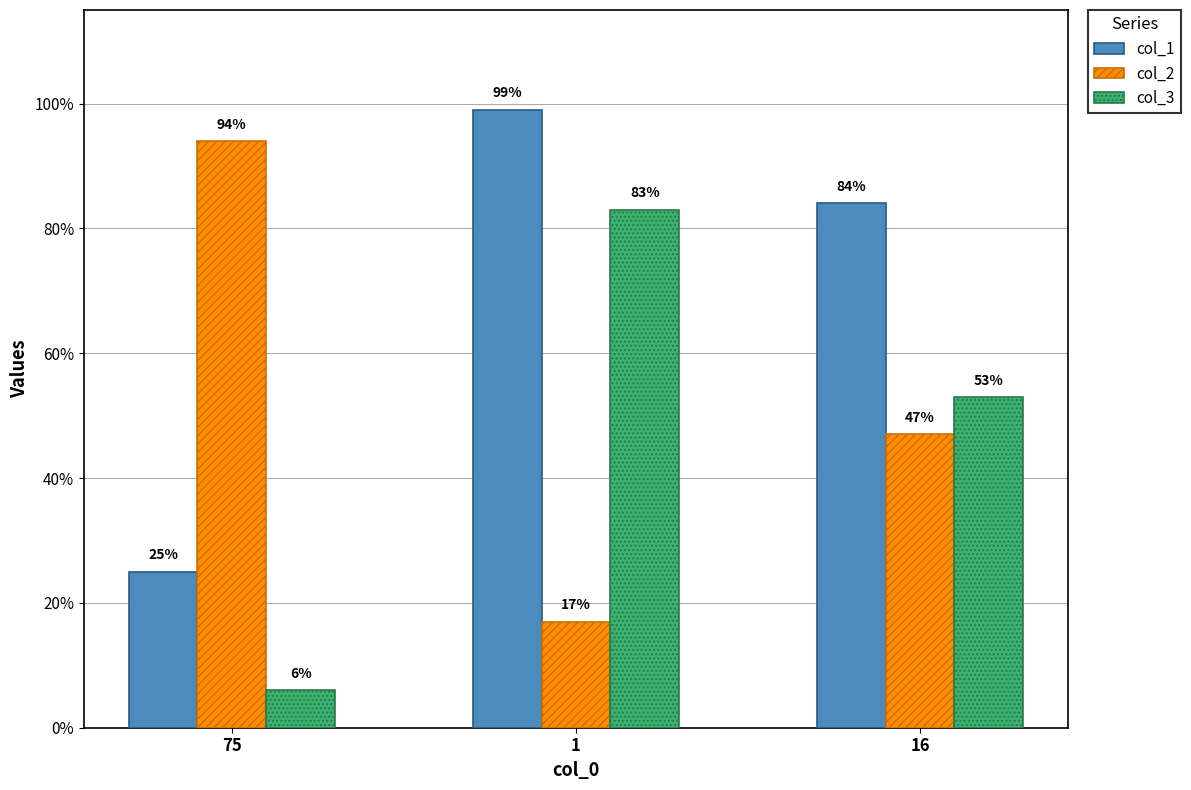

How many data points does each series have?

3